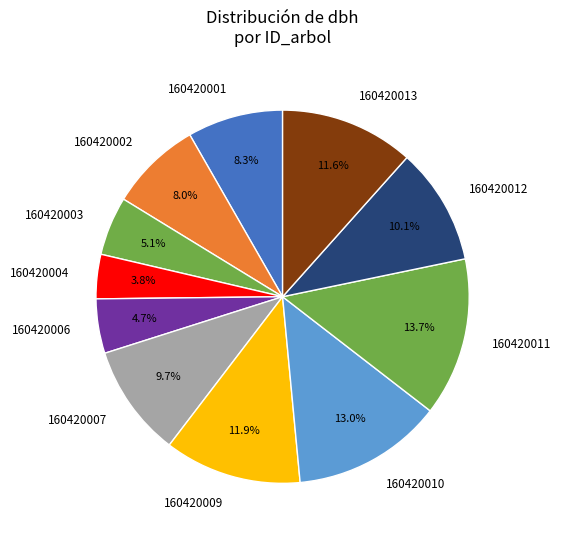

Which slice is the largest?

160420011